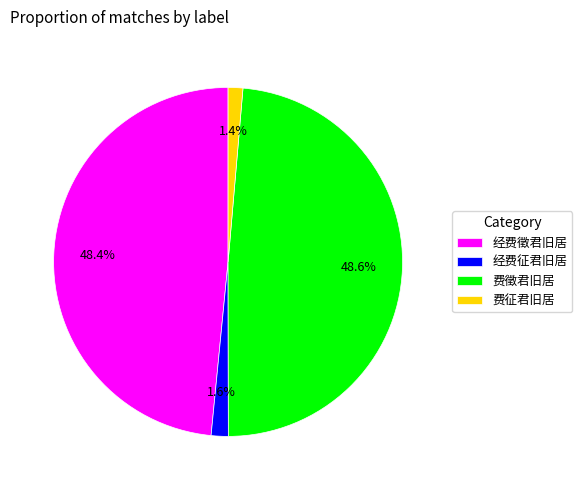

To the nearest percent, what is the combined percentage of 经费徵君旧居 and 费征君旧居?

50%